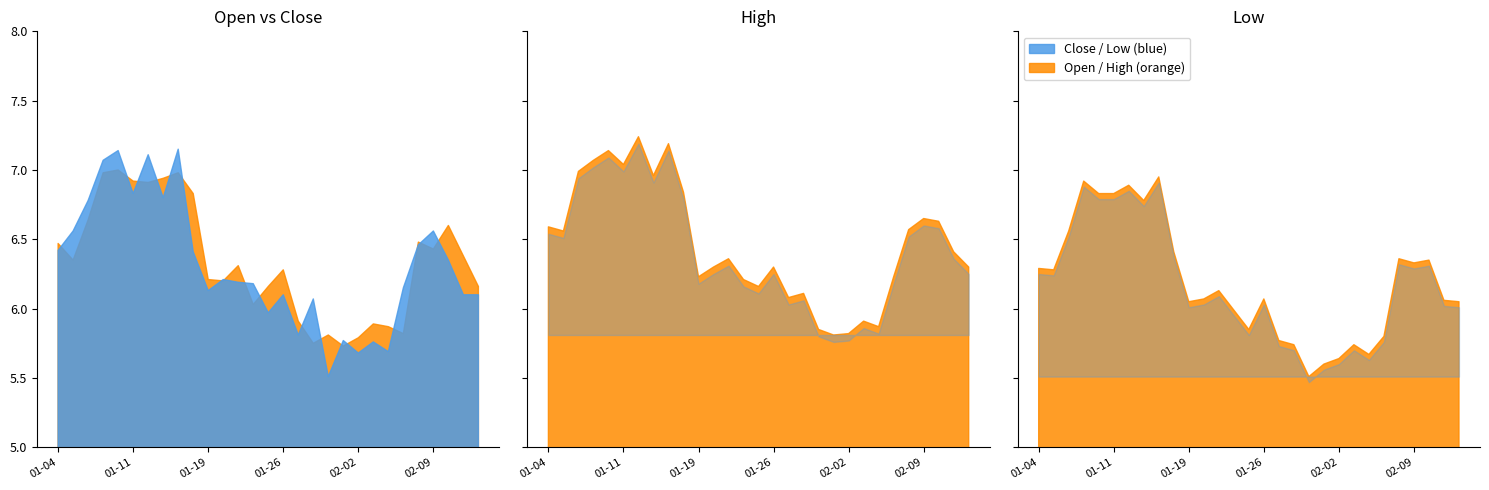

True or false: High has a value of 6.3 at 2021-01-20.

True